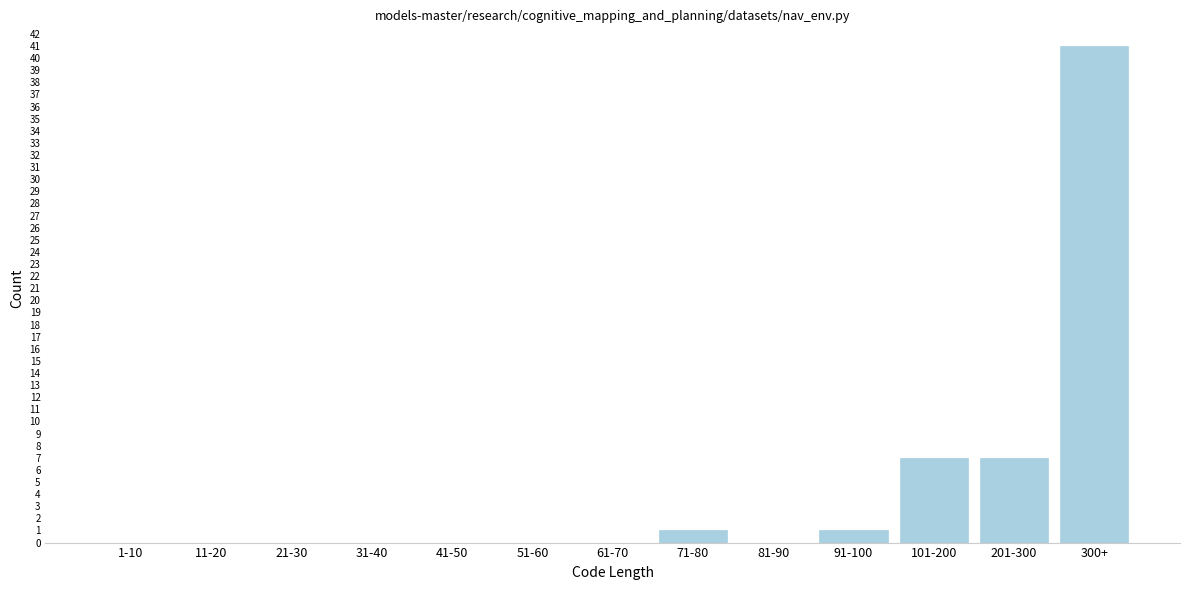

Reading right to left, extract all data points from this chart.

300+=41	201-300=7	101-200=7	91-100=1	81-90=0	71-80=1	61-70=0	51-60=0	41-50=0	31-40=0	21-30=0	11-20=0	1-10=0